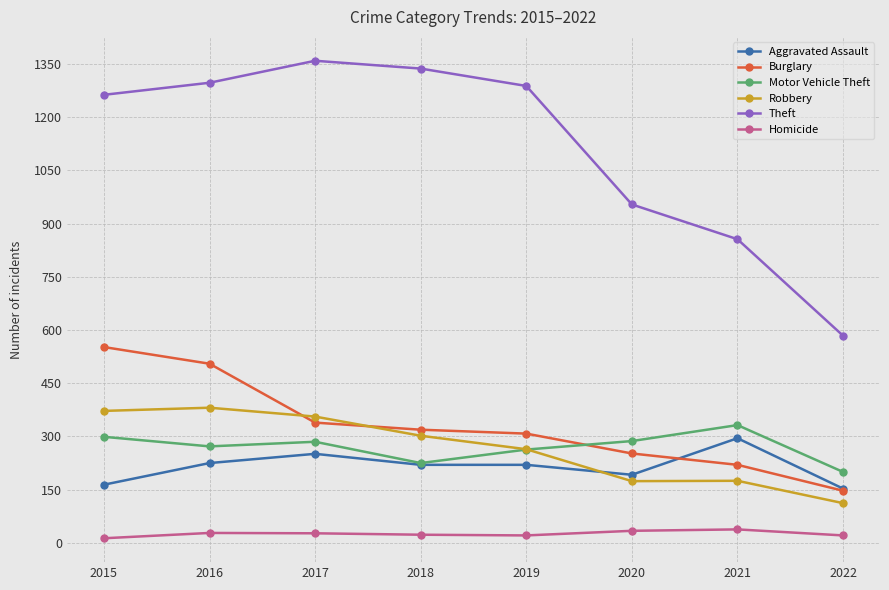

True or false: Theft has more than 2 points higher than both neighbors.

False